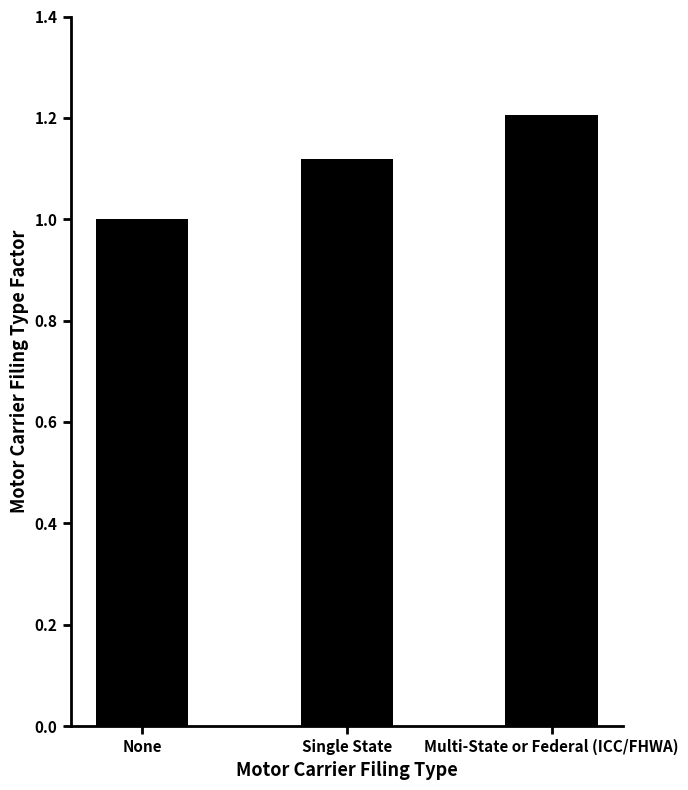

What is the difference between the values at Multi-State or Federal (ICC/FHWA) and Single State?

0.1